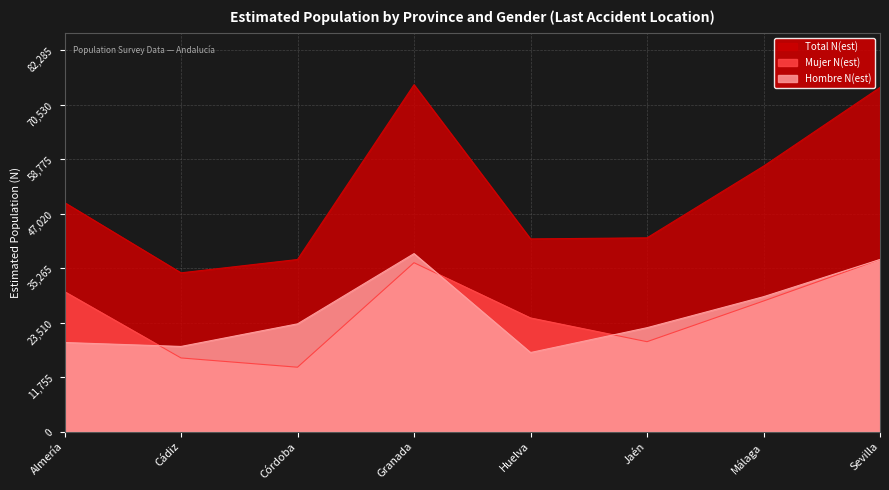

Read the Hombre N(est) value at Huelva, to the nearest 10.

17050